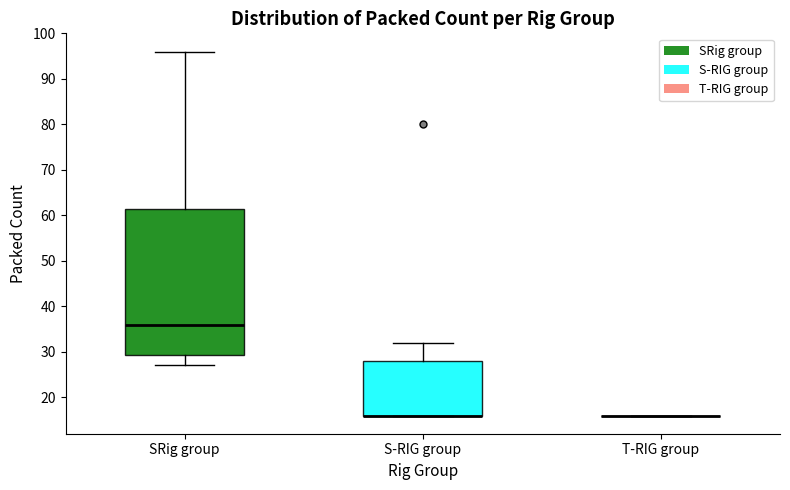

Reading left to right, read every box against the y-axis: the position of its median line, the range the box covers, and the ends of its whiskers. The values are not printed on the chart, so give them approximately, as read against the axis.

SRig group: median 36, box 29 to 62, whiskers 27 to 96
S-RIG group: median 16 (drawn on the box's lower edge), box 16 to 28, whiskers 16 to 32
T-RIG group: box collapsed to a line at 16, whiskers 16 to 16